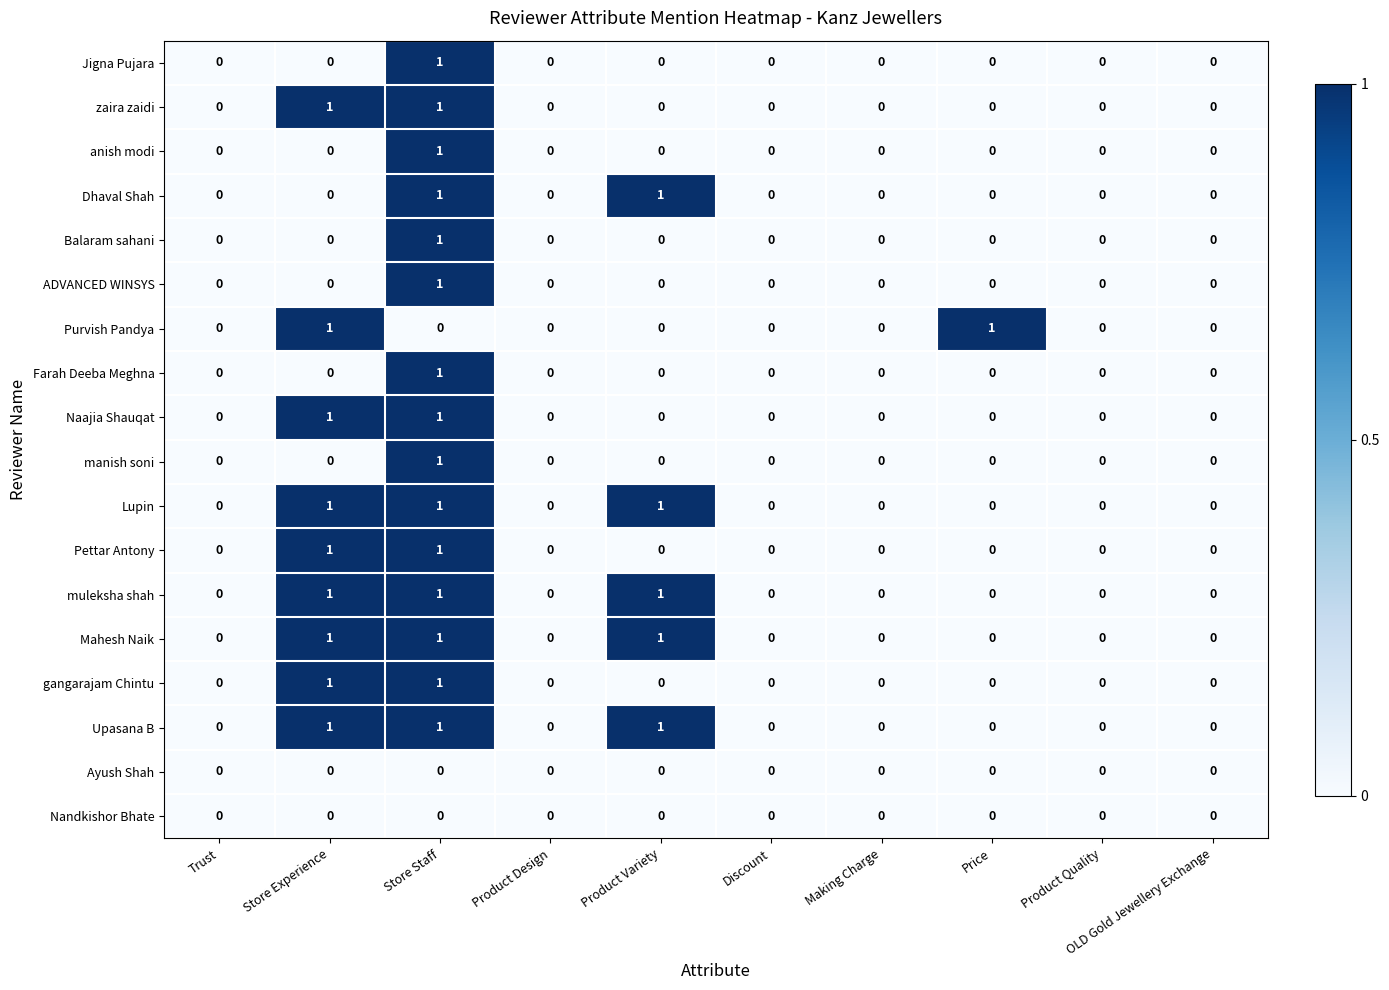

At which category is the sum across all series the highest?

Store Staff